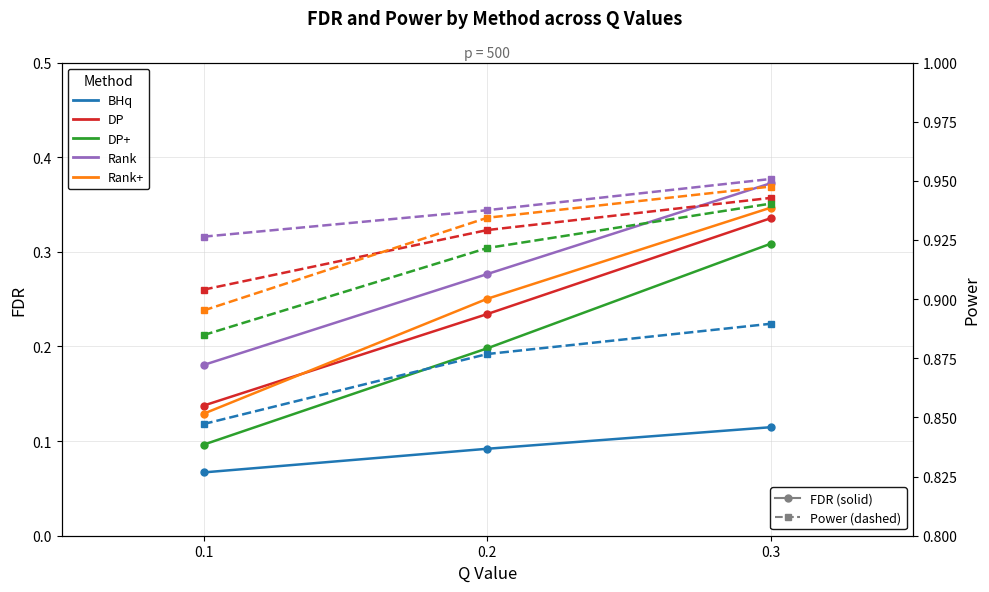

How many distinct data groups are displayed?

5